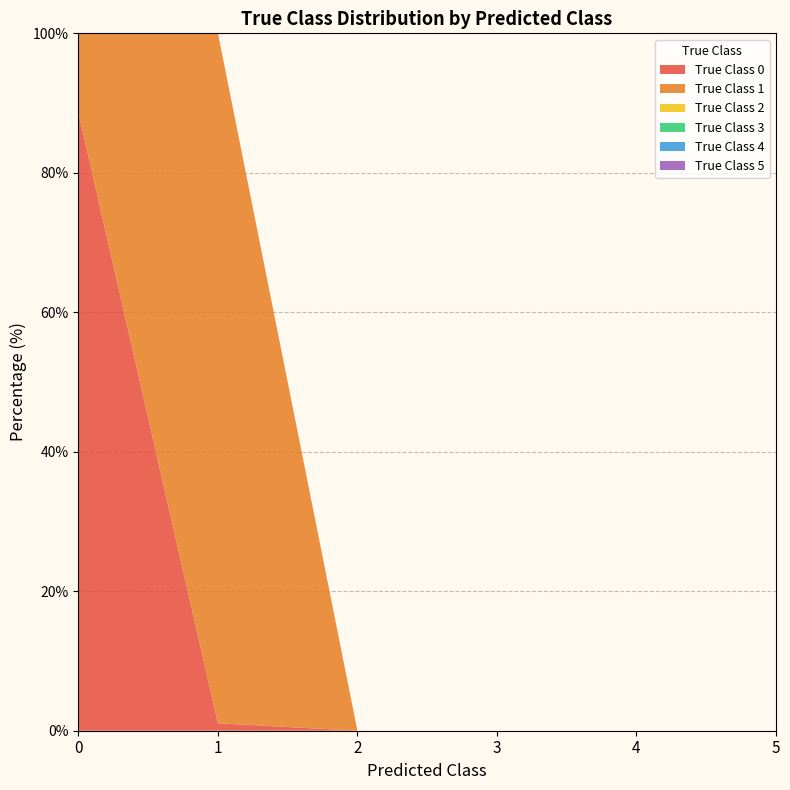

Reading left to right, extract all data points from this chart.

True Class 0: 0=88.6	1=1.1	2=0.0	3=0.0	4=0.0	5=0.0
True Class 1: 0=11.4	1=98.9	2=0.0	3=0.0	4=0.0	5=0.0
True Class 2: 0=0.0	1=0.0	2=0.0	3=0.0	4=0.0	5=0.0
True Class 3: 0=0.0	1=0.0	2=0.0	3=0.0	4=0.0	5=0.0
True Class 4: 0=0.0	1=0.0	2=0.0	3=0.0	4=0.0	5=0.0
True Class 5: 0=0.0	1=0.0	2=0.0	3=0.0	4=0.0	5=0.0